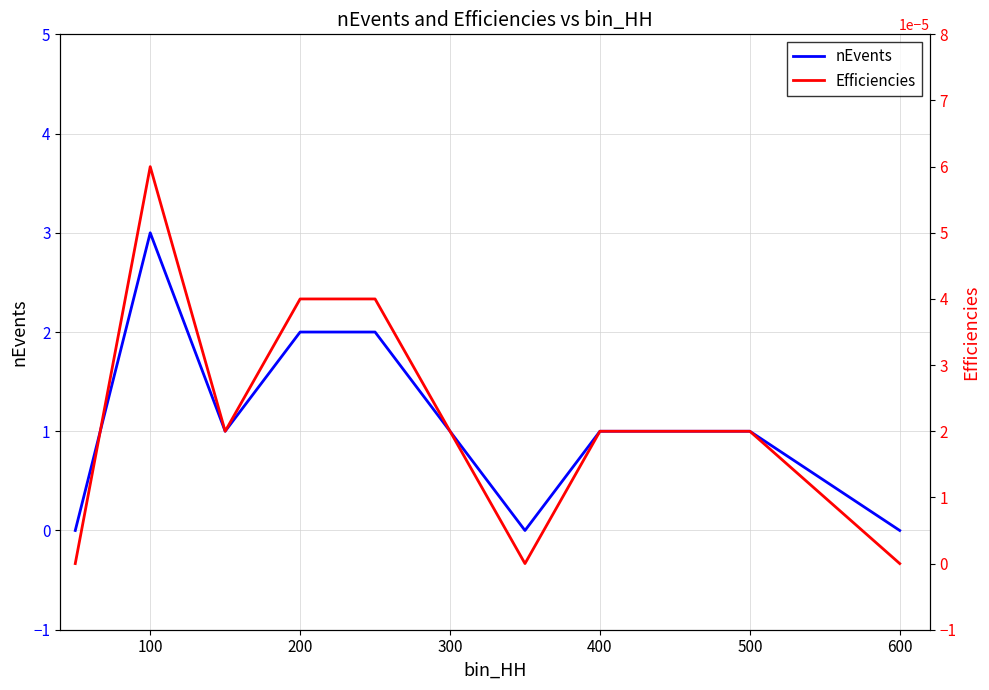

Reading right to left, transcribe all the data shown in this chart.

nEvents: 0.0	1.0	1.0	0.0	1.0	2.0	2.0	1.0	3.0	0.0
Efficiencies: 0.0	0.0	0.0	0.0	0.0	0.0	0.0	0.0	0.0	0.0